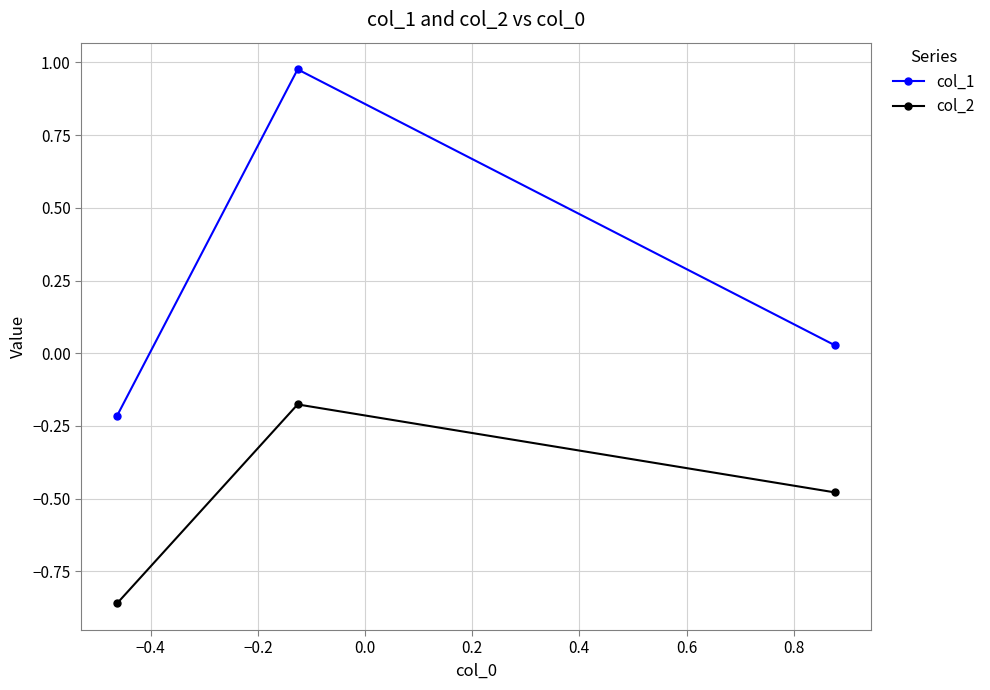

List the series in order of their overall mean, highest first.

col_1, col_2